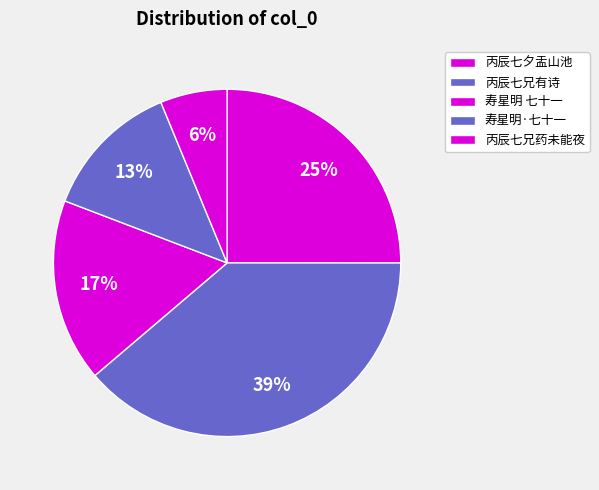

Count the number of slices in the pie.

5